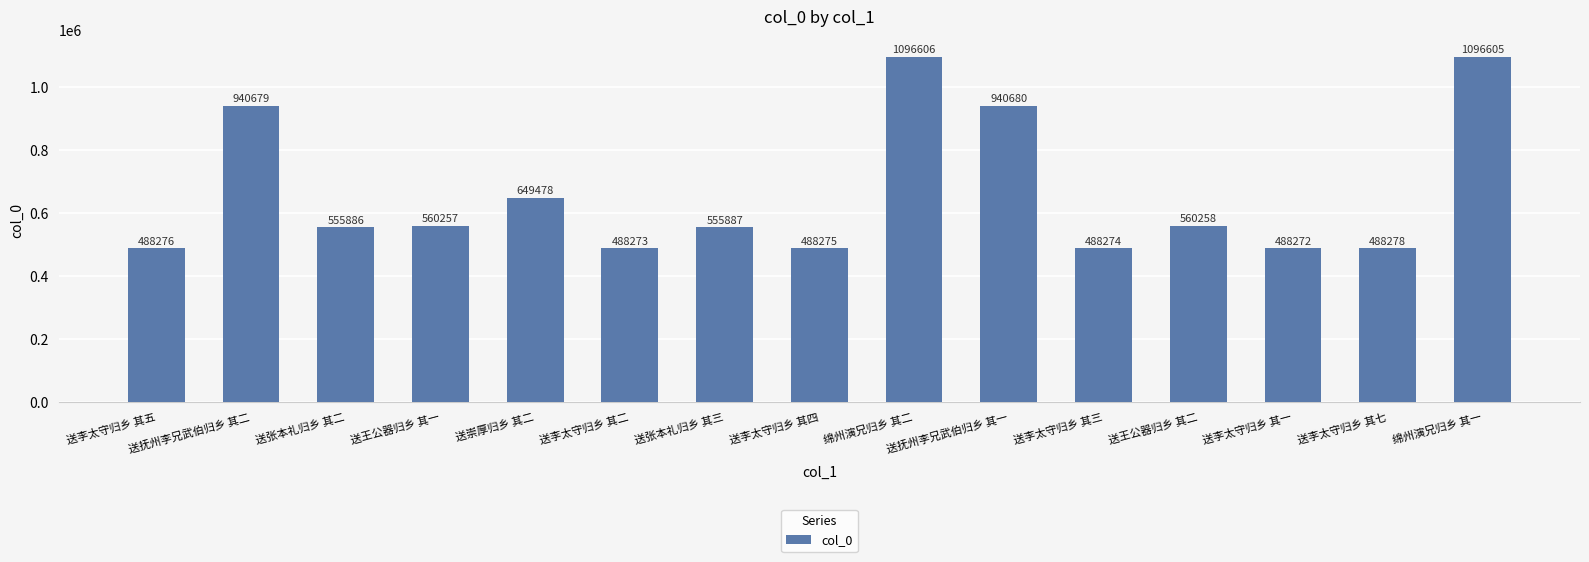

Where is the data nearest to the value 792439?

送崇厚归乡 其二